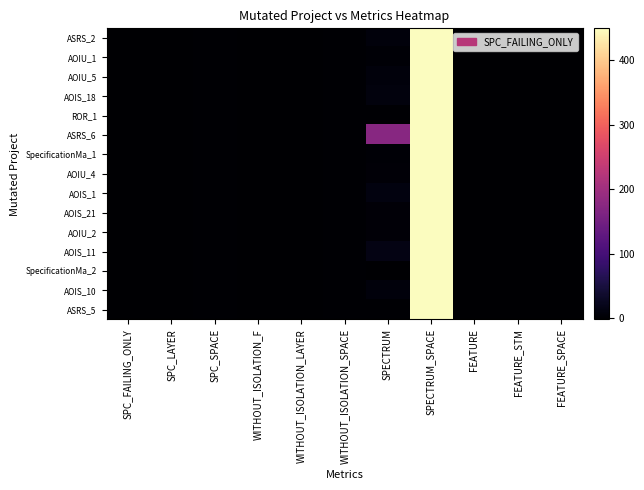

Reading right to left, what are all the values shown in this chart?

ASRS_2: FEATURE_SPACE=-2	FEATURE_STM=-2	FEATURE=-2	SPECTRUM_SPACE=449	SPECTRUM=7	WITHOUT_ISOLATION_SPACE=0	WITHOUT_ISOLATION_LAYER=-1	WITHOUT_ISOLATION_F=-1	SPC_SPACE=0	SPC_LAYER=-1	SPC_FAILING_ONLY=-1
AOIU_1: FEATURE_SPACE=-2	FEATURE_STM=-2	FEATURE=-2	SPECTRUM_SPACE=449	SPECTRUM=2	WITHOUT_ISOLATION_SPACE=0	WITHOUT_ISOLATION_LAYER=-1	WITHOUT_ISOLATION_F=-1	SPC_SPACE=0	SPC_LAYER=-1	SPC_FAILING_ONLY=-1
AOIU_5: FEATURE_SPACE=-2	FEATURE_STM=-2	FEATURE=-2	SPECTRUM_SPACE=449	SPECTRUM=7	WITHOUT_ISOLATION_SPACE=0	WITHOUT_ISOLATION_LAYER=-1	WITHOUT_ISOLATION_F=-1	SPC_SPACE=0	SPC_LAYER=-1	SPC_FAILING_ONLY=-1
AOIS_18: FEATURE_SPACE=-2	FEATURE_STM=-2	FEATURE=-2	SPECTRUM_SPACE=449	SPECTRUM=10	WITHOUT_ISOLATION_SPACE=0	WITHOUT_ISOLATION_LAYER=-1	WITHOUT_ISOLATION_F=-1	SPC_SPACE=0	SPC_LAYER=-1	SPC_FAILING_ONLY=-1
ROR_1: FEATURE_SPACE=-2	FEATURE_STM=-2	FEATURE=-2	SPECTRUM_SPACE=449	SPECTRUM=1	WITHOUT_ISOLATION_SPACE=0	WITHOUT_ISOLATION_LAYER=-1	WITHOUT_ISOLATION_F=-1	SPC_SPACE=0	SPC_LAYER=-1	SPC_FAILING_ONLY=-1
ASRS_6: FEATURE_SPACE=-2	FEATURE_STM=-2	FEATURE=-2	SPECTRUM_SPACE=449	SPECTRUM=173	WITHOUT_ISOLATION_SPACE=0	WITHOUT_ISOLATION_LAYER=-1	WITHOUT_ISOLATION_F=-1	SPC_SPACE=0	SPC_LAYER=-1	SPC_FAILING_ONLY=-1
SpecificationMa_1: FEATURE_SPACE=-2	FEATURE_STM=-2	FEATURE=-2	SPECTRUM_SPACE=449	SPECTRUM=2	WITHOUT_ISOLATION_SPACE=0	WITHOUT_ISOLATION_LAYER=-1	WITHOUT_ISOLATION_F=-1	SPC_SPACE=0	SPC_LAYER=-1	SPC_FAILING_ONLY=-1
AOIU_4: FEATURE_SPACE=-2	FEATURE_STM=-2	FEATURE=-2	SPECTRUM_SPACE=449	SPECTRUM=5	WITHOUT_ISOLATION_SPACE=0	WITHOUT_ISOLATION_LAYER=-1	WITHOUT_ISOLATION_F=-1	SPC_SPACE=0	SPC_LAYER=-1	SPC_FAILING_ONLY=-1
AOIS_1: FEATURE_SPACE=-2	FEATURE_STM=-2	FEATURE=-2	SPECTRUM_SPACE=449	SPECTRUM=12	WITHOUT_ISOLATION_SPACE=0	WITHOUT_ISOLATION_LAYER=-1	WITHOUT_ISOLATION_F=-1	SPC_SPACE=0	SPC_LAYER=-1	SPC_FAILING_ONLY=-1
AOIS_21: FEATURE_SPACE=-2	FEATURE_STM=-2	FEATURE=-2	SPECTRUM_SPACE=449	SPECTRUM=4	WITHOUT_ISOLATION_SPACE=0	WITHOUT_ISOLATION_LAYER=-1	WITHOUT_ISOLATION_F=-1	SPC_SPACE=0	SPC_LAYER=-1	SPC_FAILING_ONLY=-1
AOIU_2: FEATURE_SPACE=-2	FEATURE_STM=-2	FEATURE=-2	SPECTRUM_SPACE=449	SPECTRUM=5	WITHOUT_ISOLATION_SPACE=0	WITHOUT_ISOLATION_LAYER=-1	WITHOUT_ISOLATION_F=-1	SPC_SPACE=0	SPC_LAYER=-1	SPC_FAILING_ONLY=-1
AOIS_11: FEATURE_SPACE=-2	FEATURE_STM=-2	FEATURE=-2	SPECTRUM_SPACE=449	SPECTRUM=14	WITHOUT_ISOLATION_SPACE=0	WITHOUT_ISOLATION_LAYER=-1	WITHOUT_ISOLATION_F=-1	SPC_SPACE=0	SPC_LAYER=-1	SPC_FAILING_ONLY=-1
SpecificationMa_2: FEATURE_SPACE=-2	FEATURE_STM=-2	FEATURE=-2	SPECTRUM_SPACE=449	SPECTRUM=-1	WITHOUT_ISOLATION_SPACE=0	WITHOUT_ISOLATION_LAYER=-1	WITHOUT_ISOLATION_F=-1	SPC_SPACE=0	SPC_LAYER=-1	SPC_FAILING_ONLY=-1
AOIS_10: FEATURE_SPACE=-2	FEATURE_STM=-2	FEATURE=-2	SPECTRUM_SPACE=449	SPECTRUM=7	WITHOUT_ISOLATION_SPACE=0	WITHOUT_ISOLATION_LAYER=-1	WITHOUT_ISOLATION_F=-1	SPC_SPACE=0	SPC_LAYER=-1	SPC_FAILING_ONLY=-1
ASRS_5: FEATURE_SPACE=-2	FEATURE_STM=-2	FEATURE=-2	SPECTRUM_SPACE=449	SPECTRUM=1	WITHOUT_ISOLATION_SPACE=0	WITHOUT_ISOLATION_LAYER=-1	WITHOUT_ISOLATION_F=-1	SPC_SPACE=0	SPC_LAYER=-1	SPC_FAILING_ONLY=-1